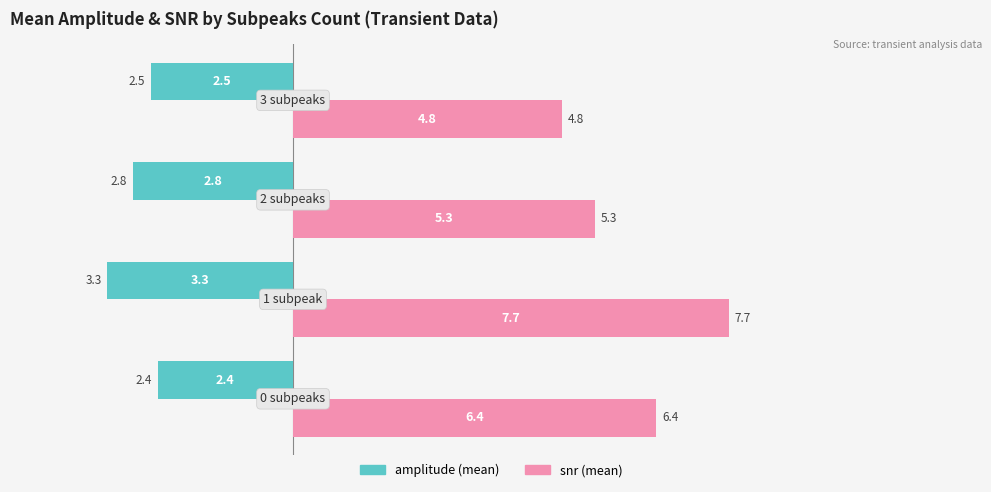

Reading right to left, what are all the values shown in this chart?

amplitude: 2.5	2.8	3.3	2.4
snr: 4.8	5.3	7.7	6.4